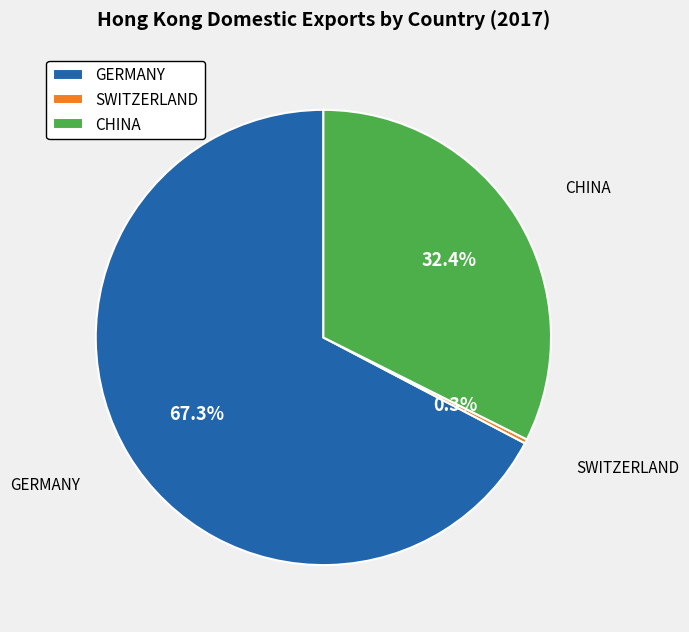

To the nearest percent, what is the difference between the largest and smallest slice percentages?

67%